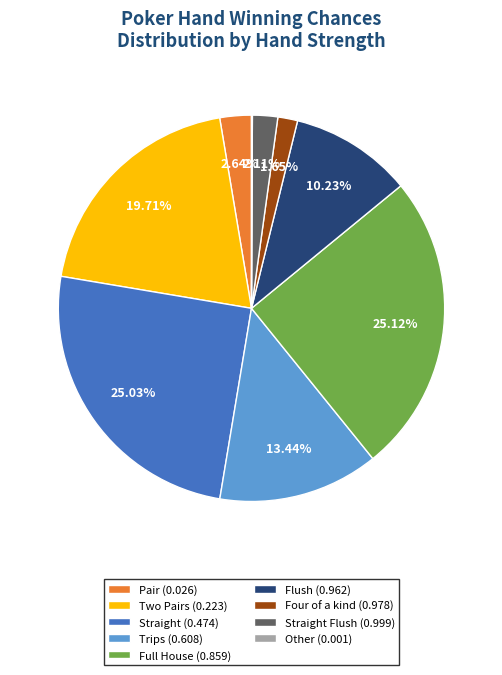

Does Flush (0.962) represent more than half of the total?

No